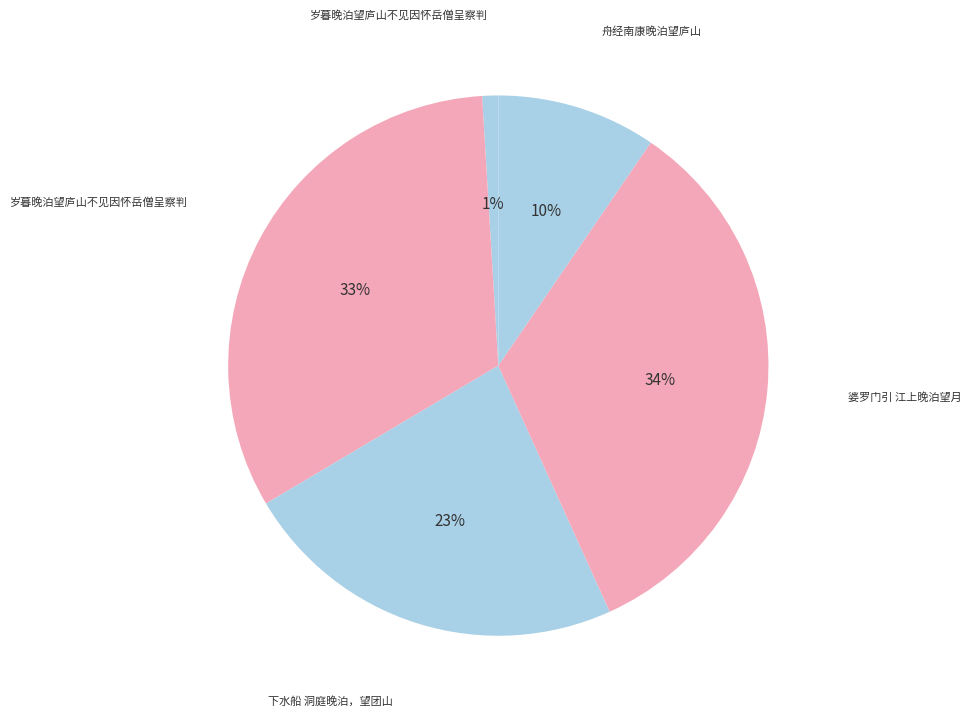

How many slices are in this pie chart?

5